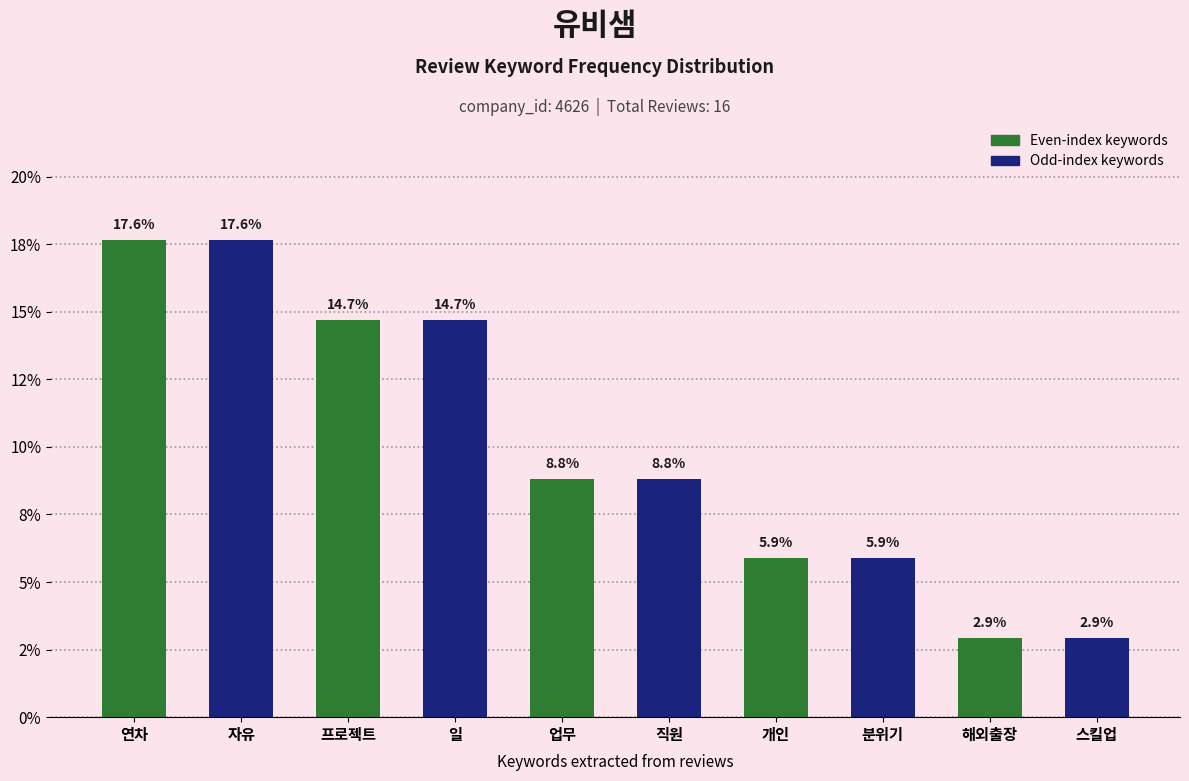

What is the approximate value at 스킬업?

2.9